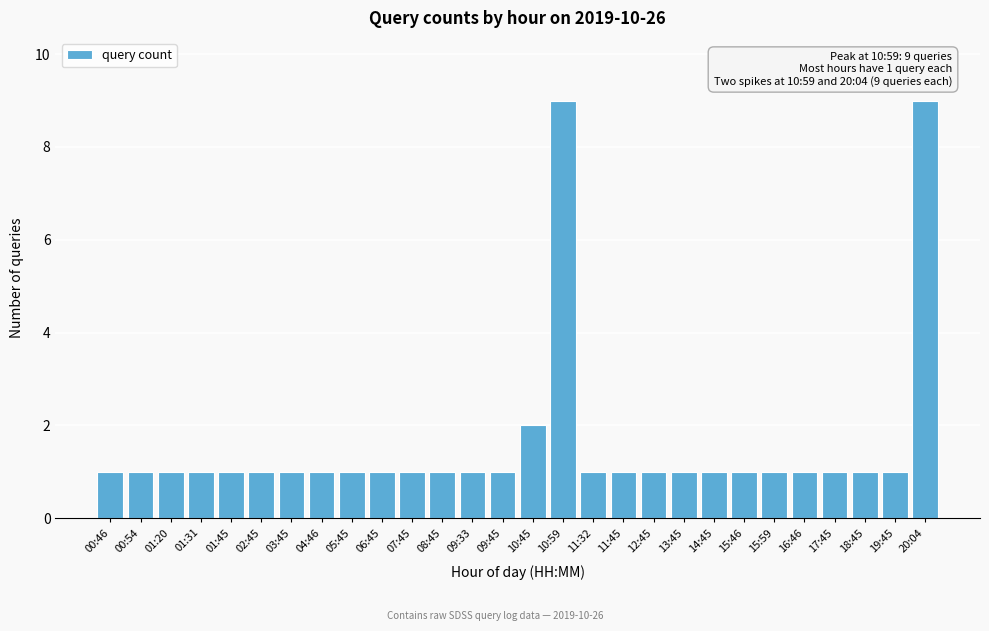

Reading left to right, what are all the values shown in this chart?

1	1	1	1	1	1	1	1	1	1	1	1	1	1	2	9	1	1	1	1	1	1	1	1	1	1	1	9